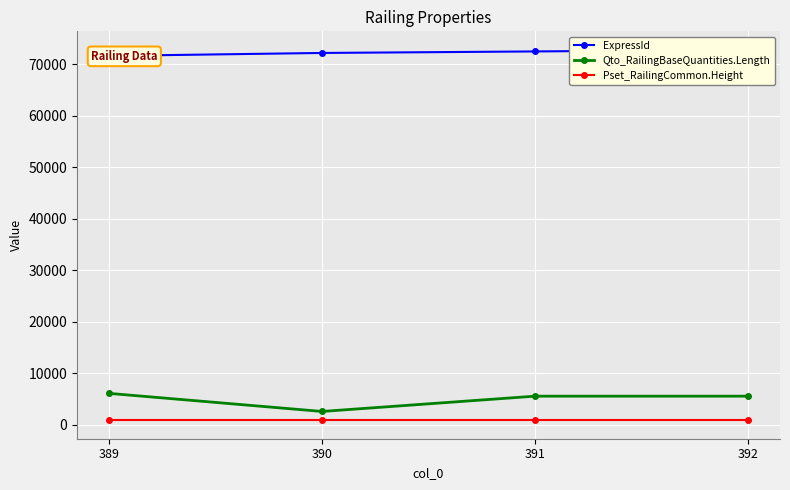

The value of Pset_RailingCommon.Height at 392 is 1227.5. True or false?

False